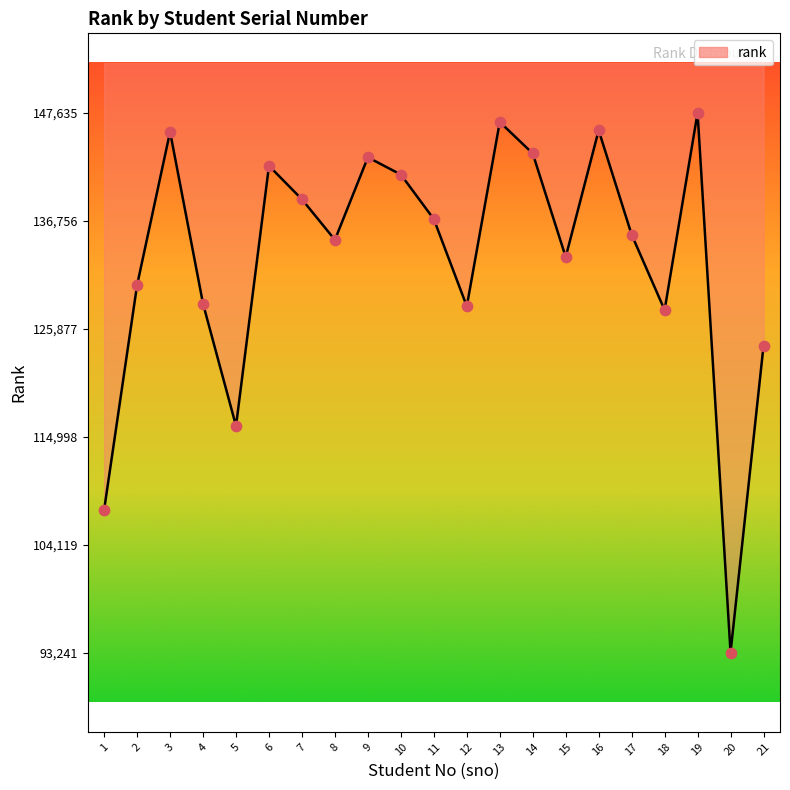

Between 2 and 16, which is larger?

16